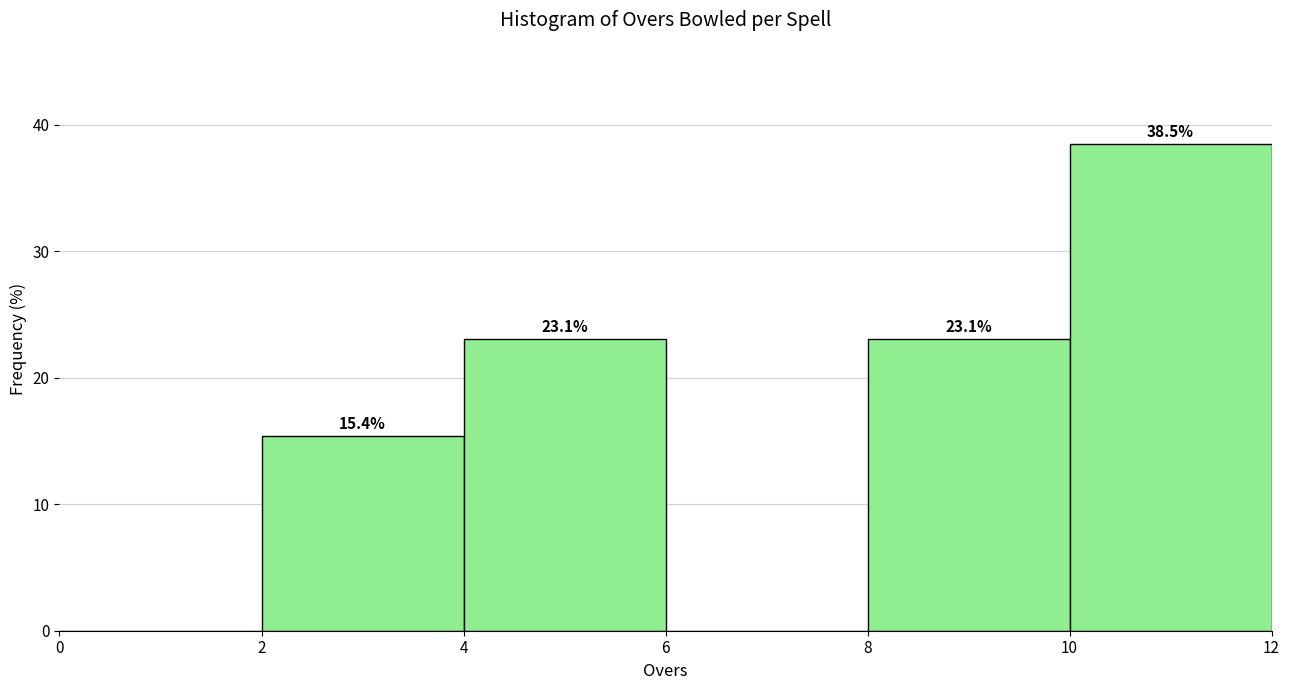

Over which range of the x-axis is the bar tallest?

10 to 12